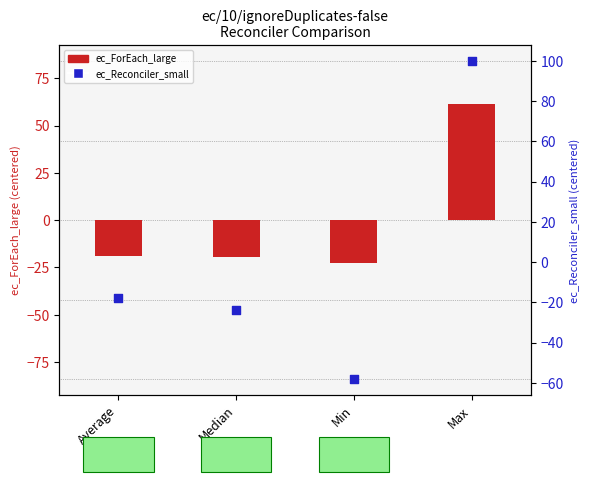

At how many categories does at least one series exceed 61?

1